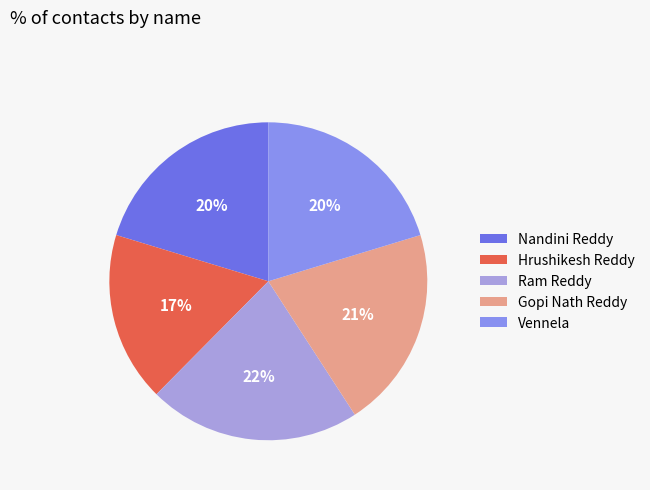

What is the total percentage of Ram Reddy and Gopi Nath Reddy?

42.1%